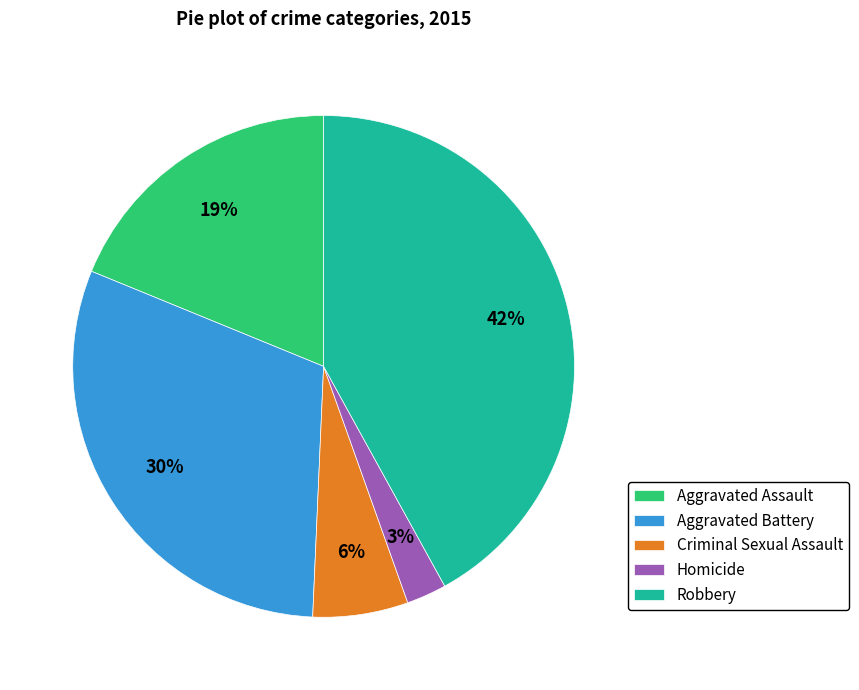

What is the ratio of the value at Aggravated Assault to the value at Aggravated Battery?

0.6